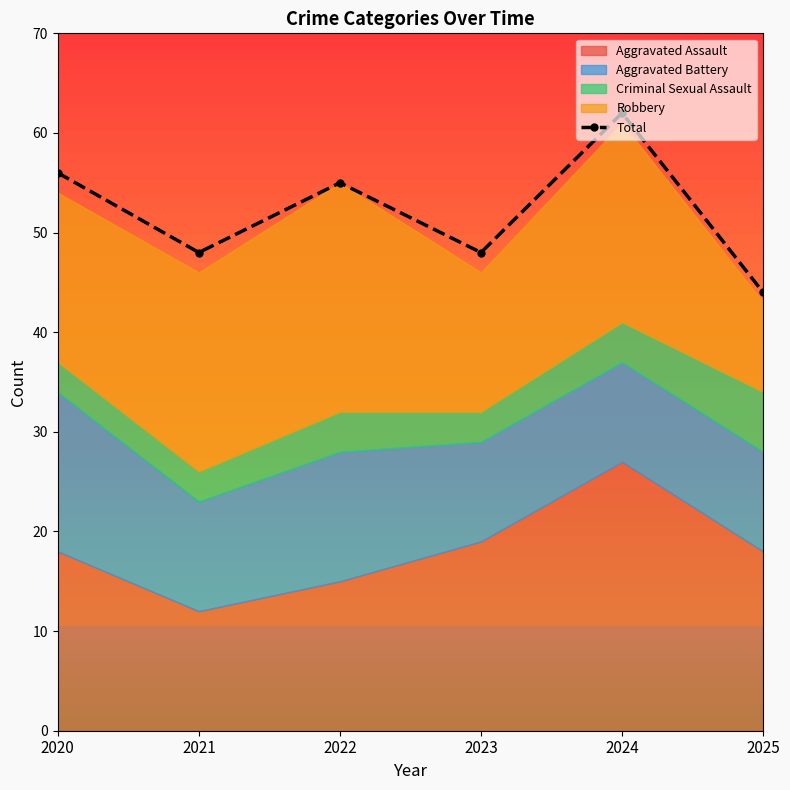

How many data points are less than 55?

3